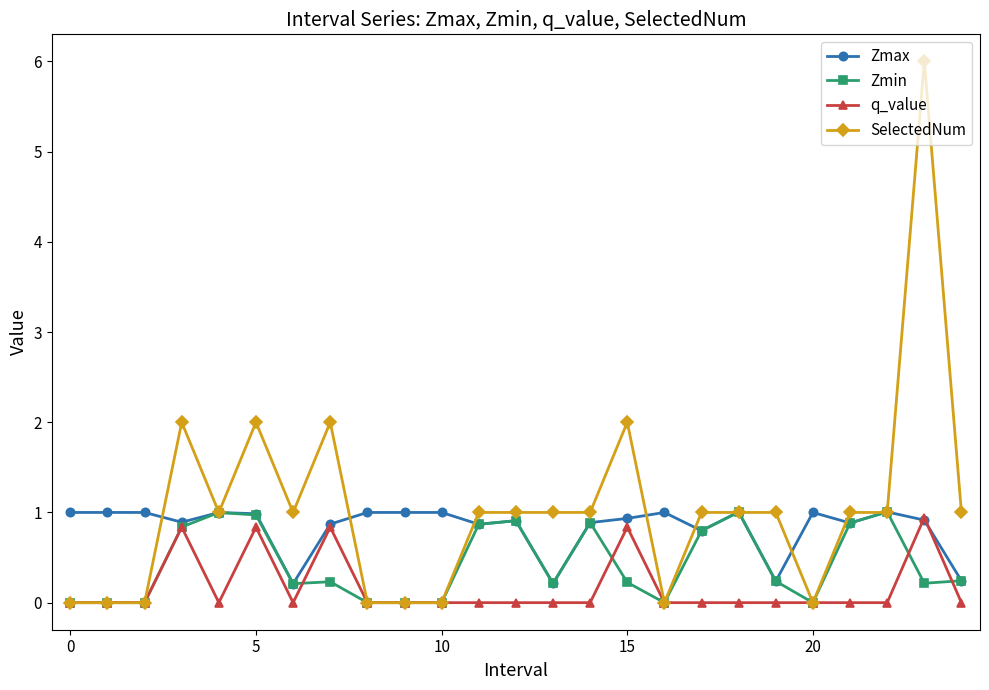

Which series has the largest range (max minus min)?

SelectedNum